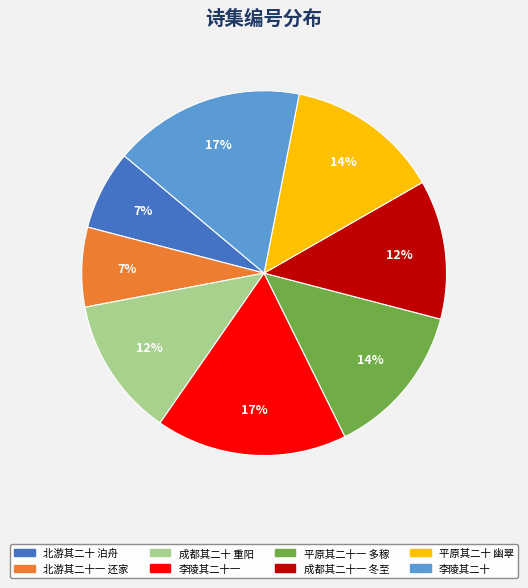

Is there any slice that represents more than half of the pie?

No